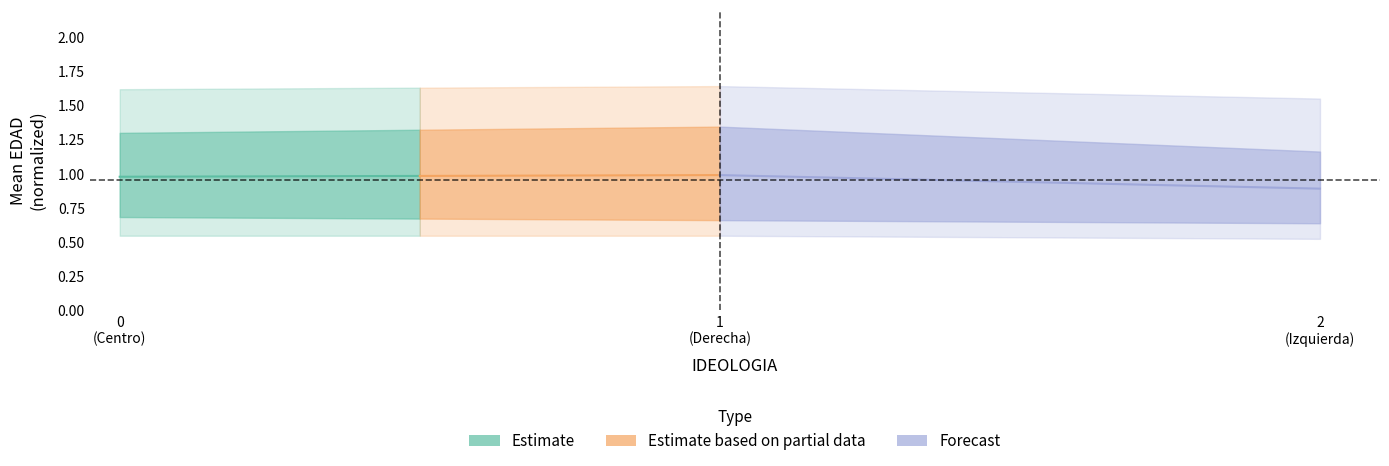

True or false: Estimate and Estimate based on partial data intersect in this chart.

False